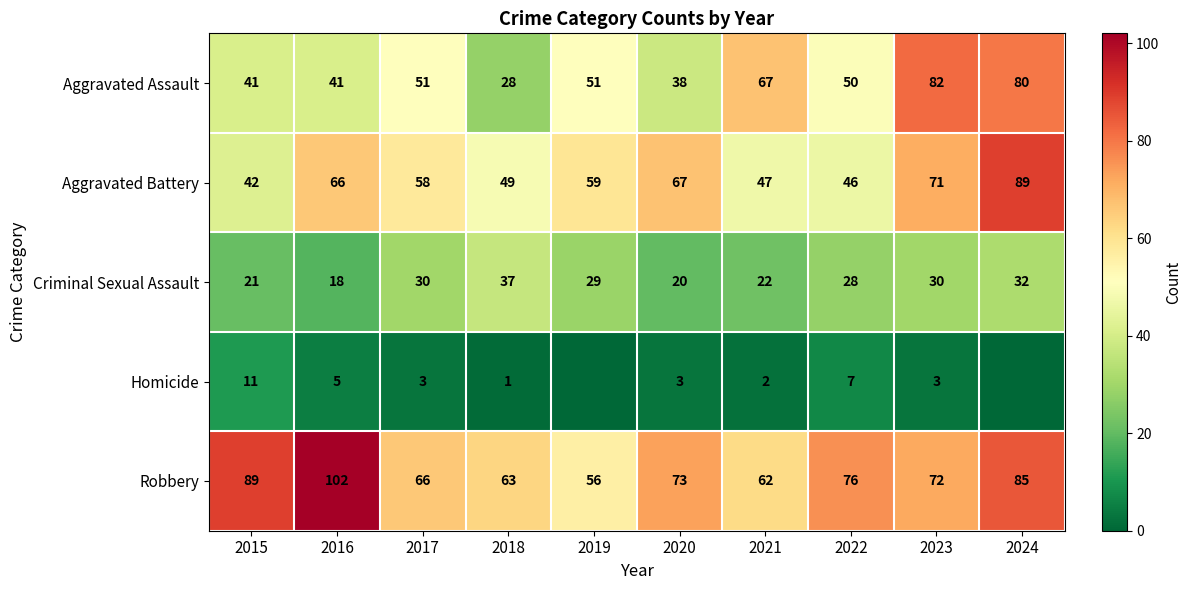

How many data points in Aggravated Assault are less than 51?

5